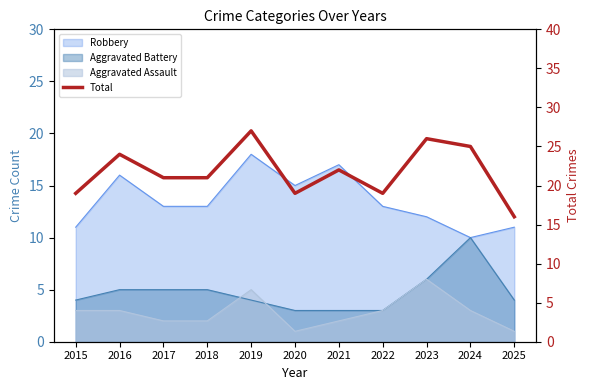

Where does the data first go above 21?

2016